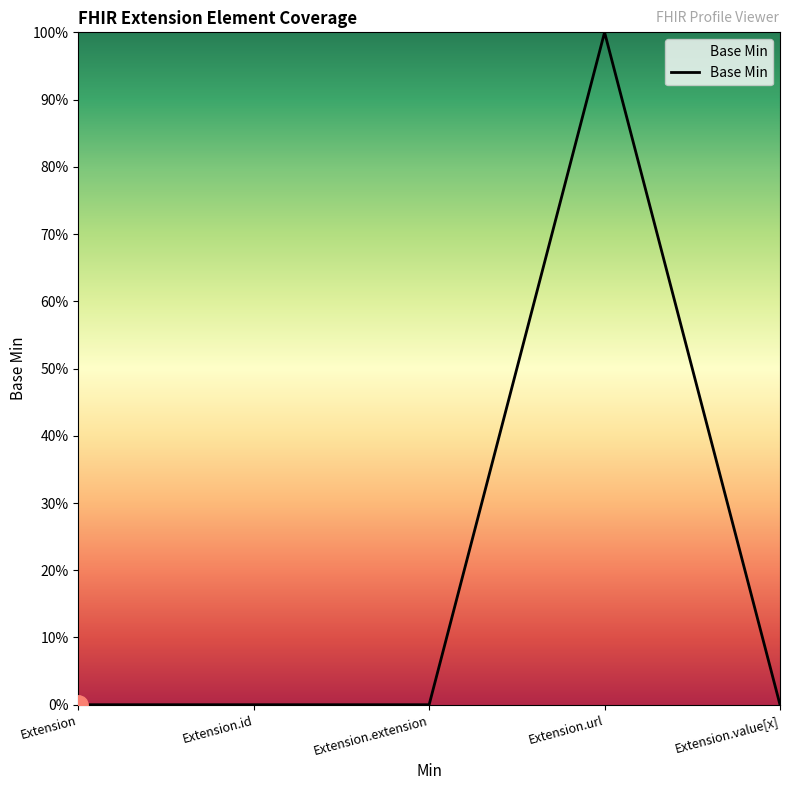

The chart shows a value of 0 at Extension. True or false?

True